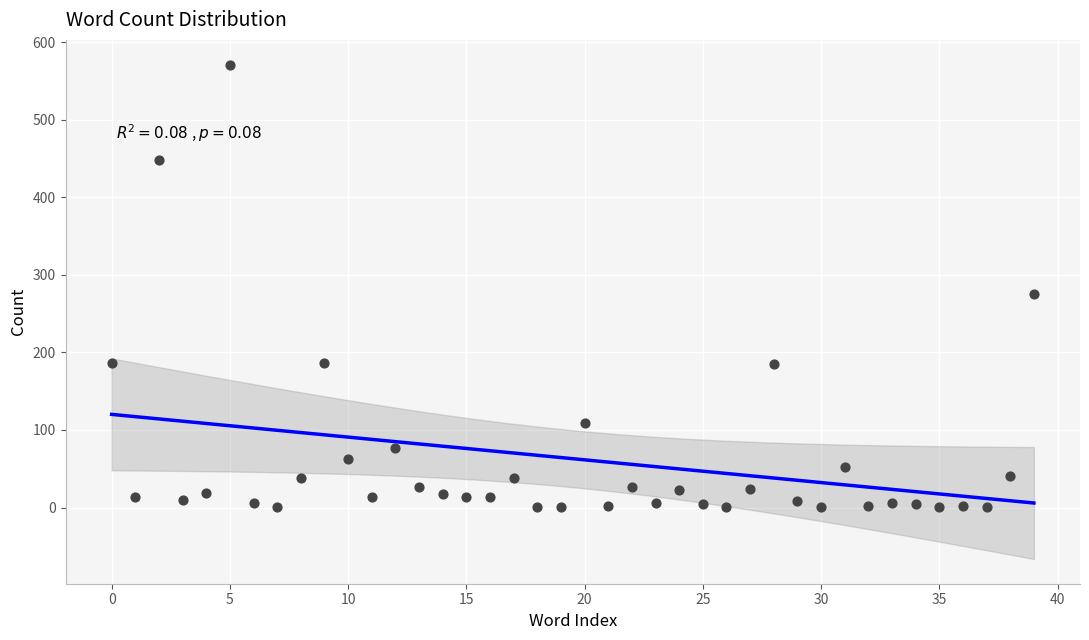

What is the range of Y values (max minus min)?

570